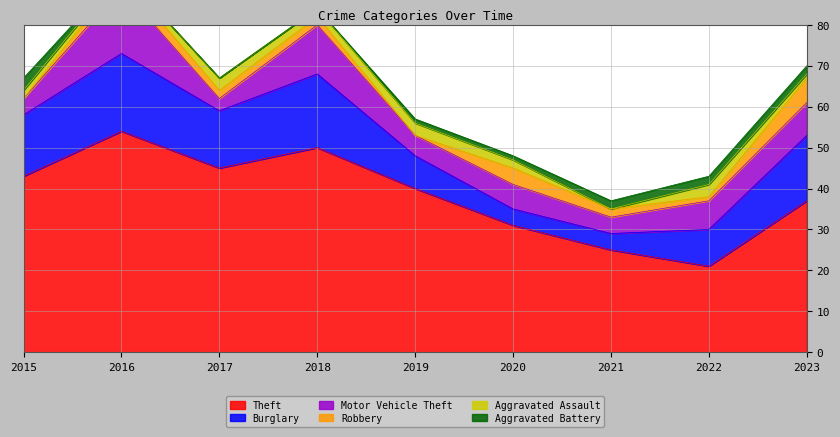

In Theft, how many points are higher than both neighbors (excluding endpoints)?

2